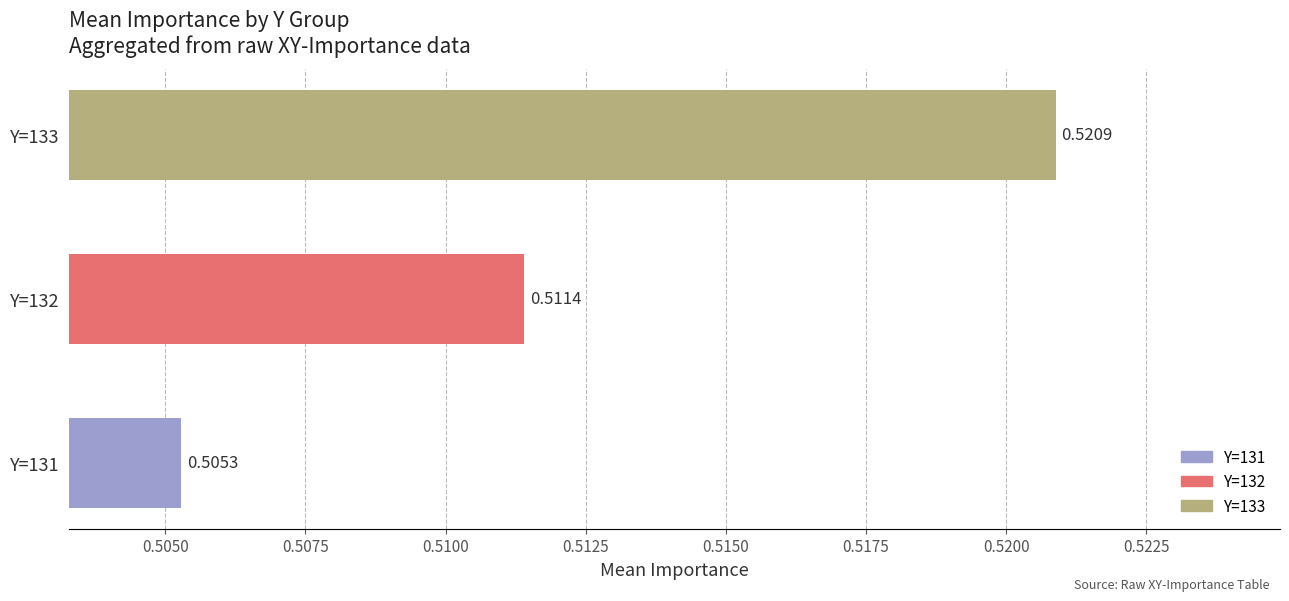

Rank the categories by value from highest to lowest.

Y=133, Y=132, Y=131